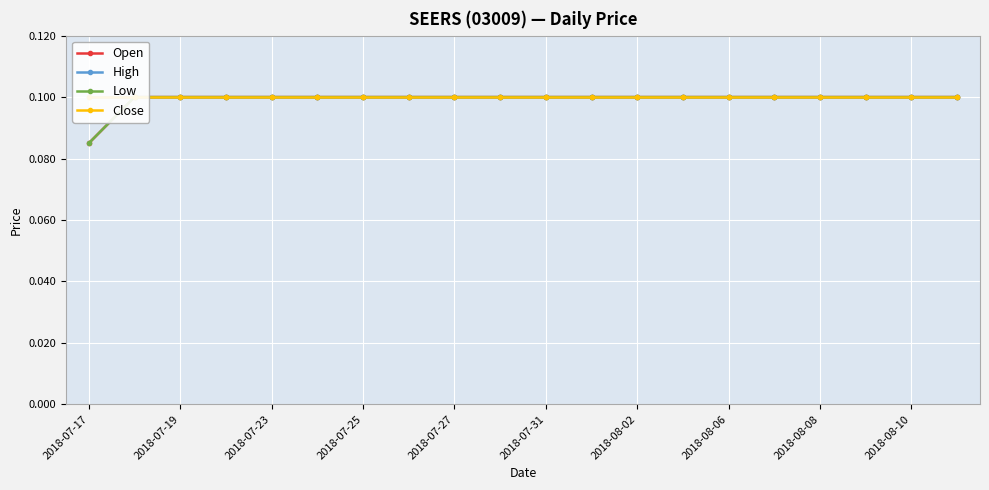

What is the lowest value of the Close series?

0.1